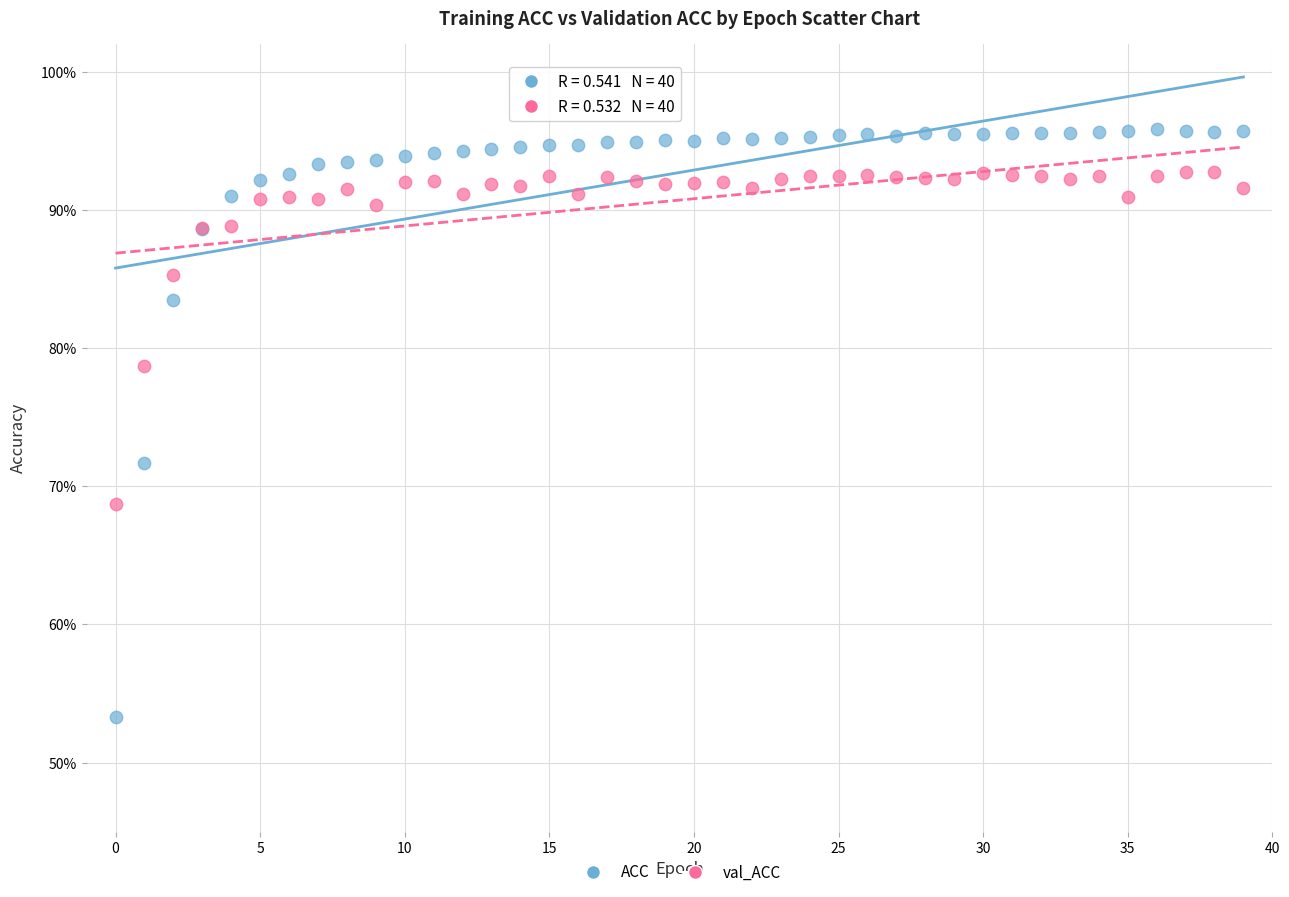

What are all the series names shown in the legend?

ACC, val_ACC